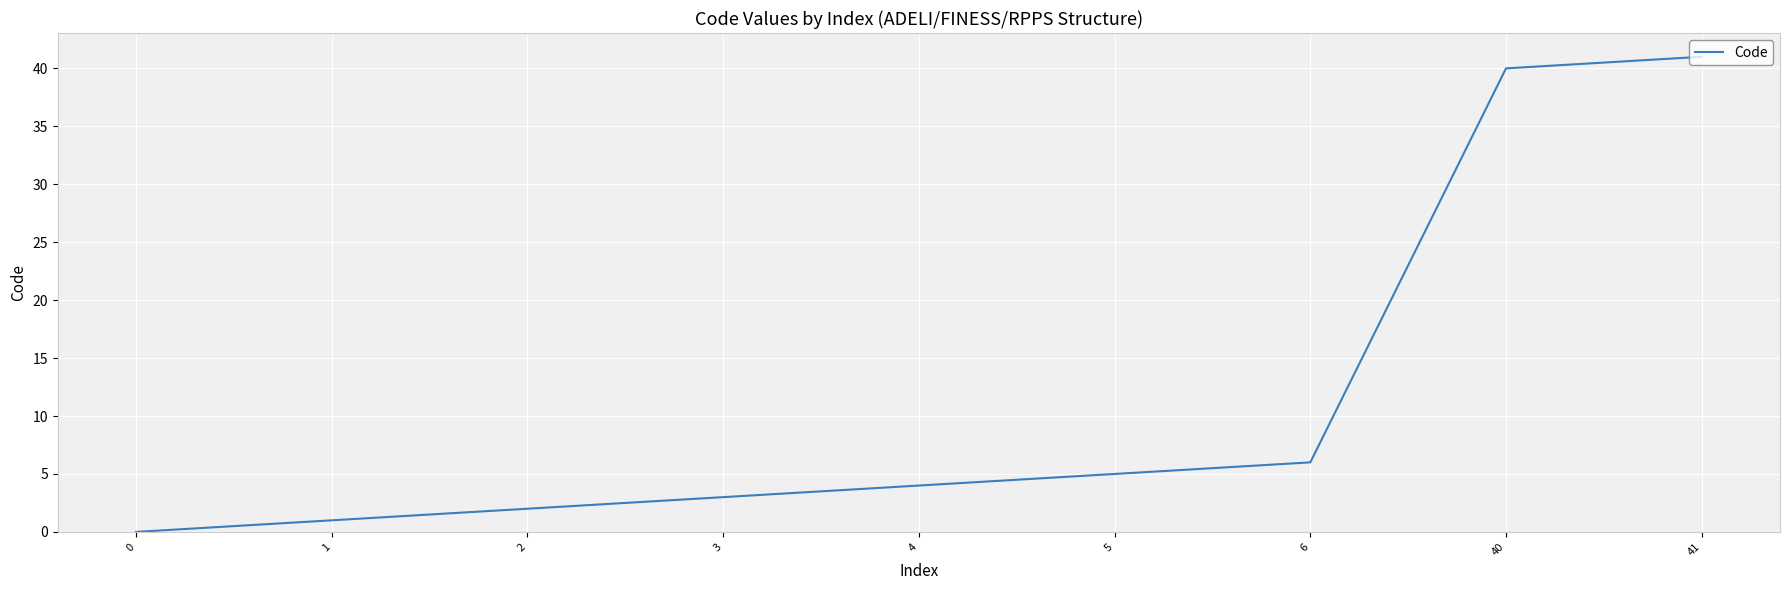

Is it true that the value at 5 is 5?

True